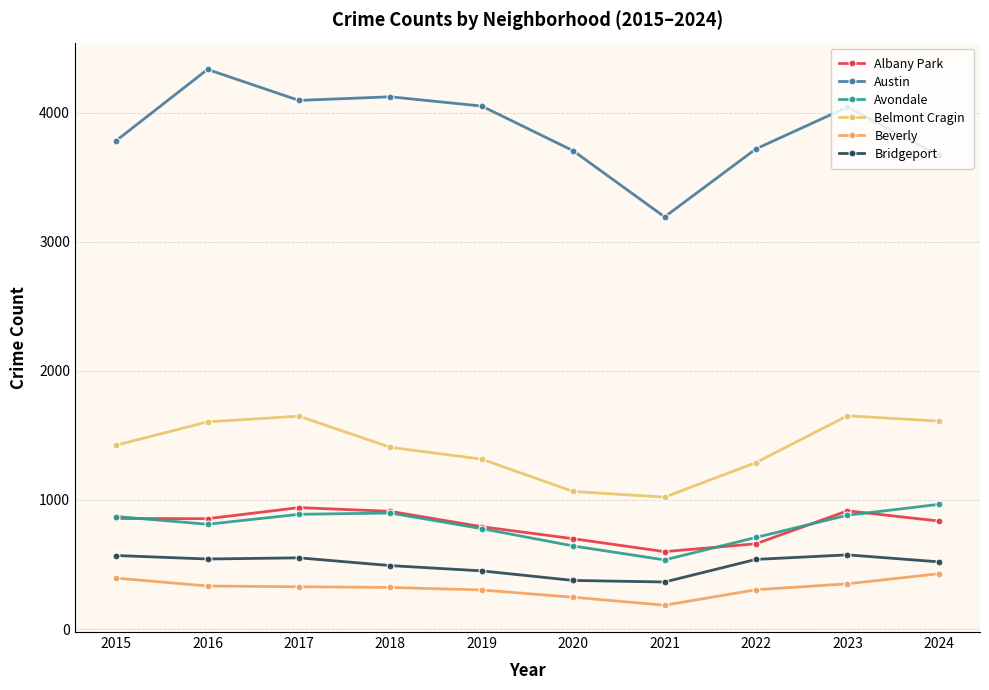

Reading left to right, extract all data points from this chart.

Albany Park: 2015=857	2016=855	2017=941	2018=912	2019=793	2020=700	2021=600	2022=661	2023=916	2024=837
Austin: 2015=3782	2016=4334	2017=4094	2018=4122	2019=4050	2020=3704	2021=3192	2022=3719	2023=4042	2024=3668
Avondale: 2015=872	2016=812	2017=889	2018=899	2019=778	2020=644	2021=536	2022=710	2023=882	2024=966
Belmont Cragin: 2015=1424	2016=1605	2017=1649	2018=1408	2019=1316	2020=1066	2021=1022	2022=1290	2023=1652	2024=1611
Beverly: 2015=395	2016=334	2017=328	2018=323	2019=303	2020=247	2021=185	2022=305	2023=351	2024=429
Bridgeport: 2015=570	2016=543	2017=552	2018=492	2019=451	2020=377	2021=365	2022=540	2023=575	2024=521